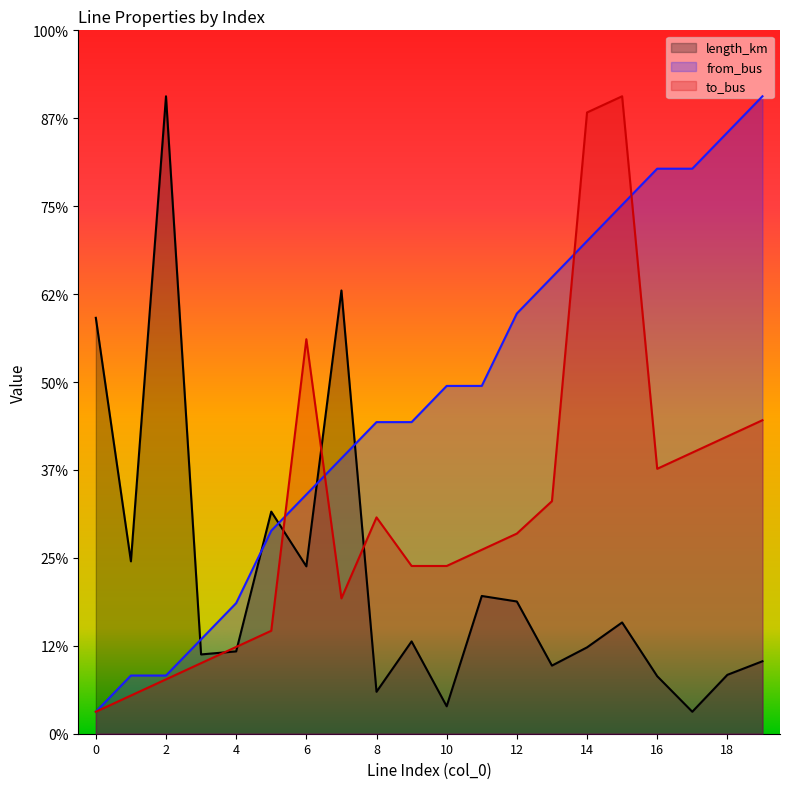

Is it true that length_km equals 0.1 at 5?

True